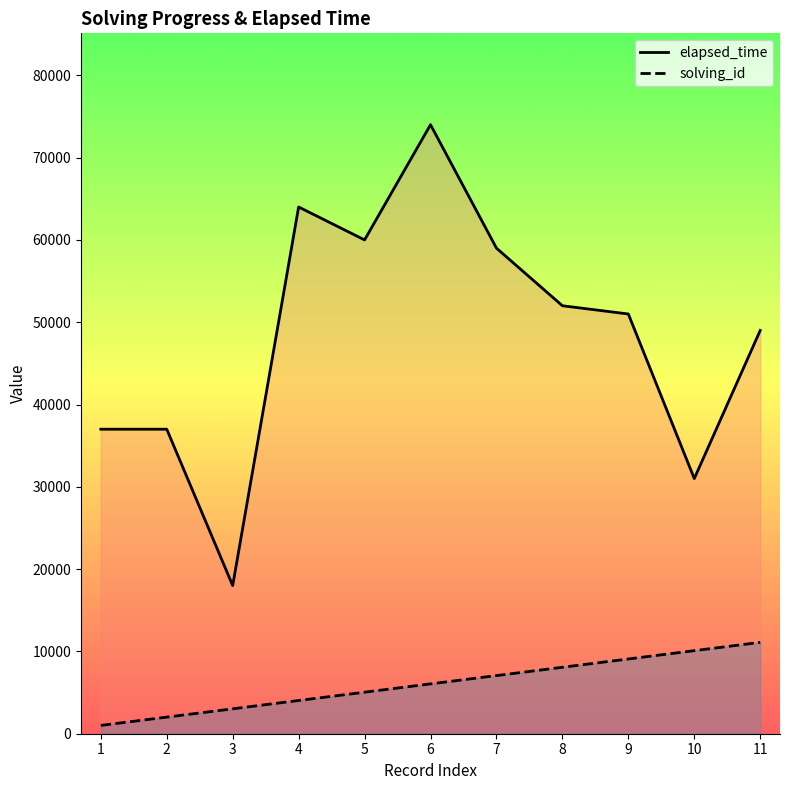

What is the difference between the second highest and minimum values in the solving_id series?

9081.8